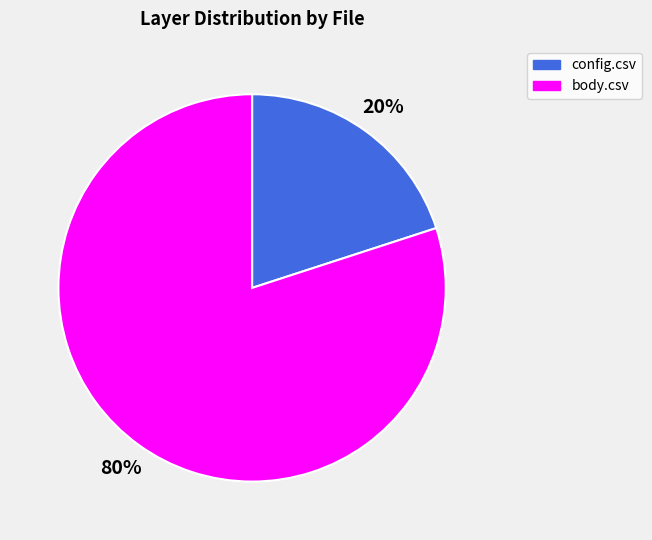

Which slice is the largest?

body.csv